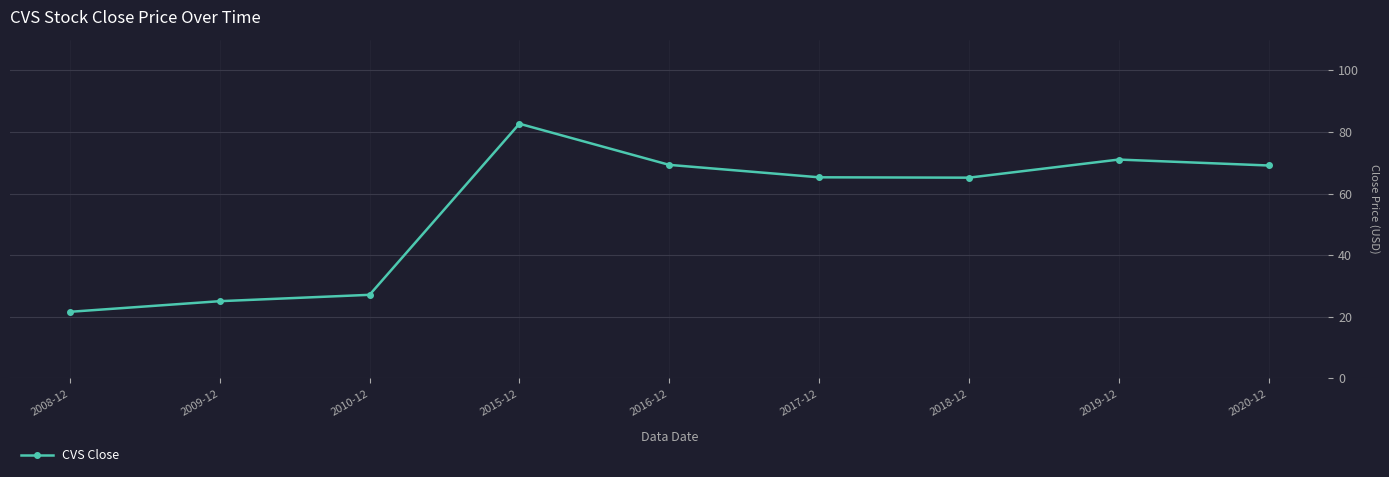

Where is the first local maximum?

2015-12